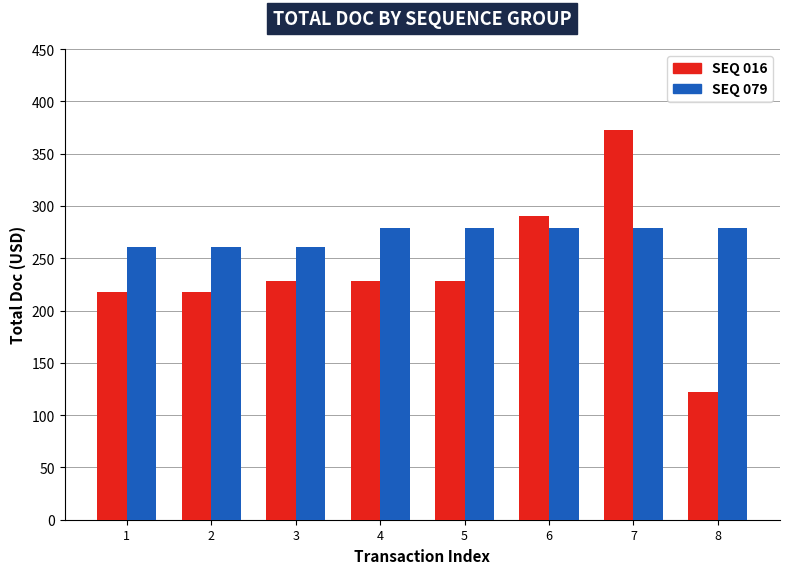

What is the minimum value shown in the chart?

122.0